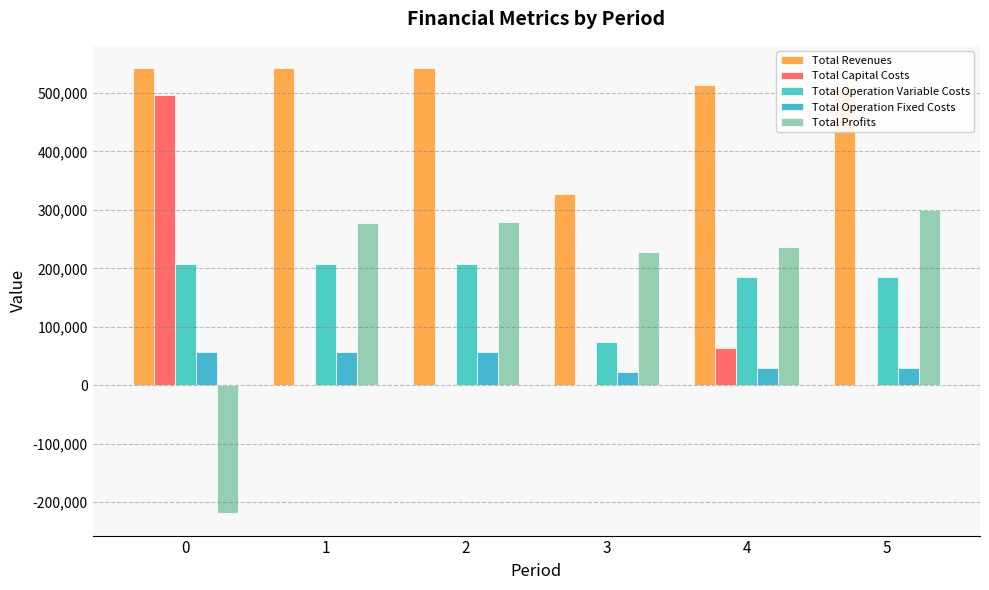

How many data points does each series have?

6